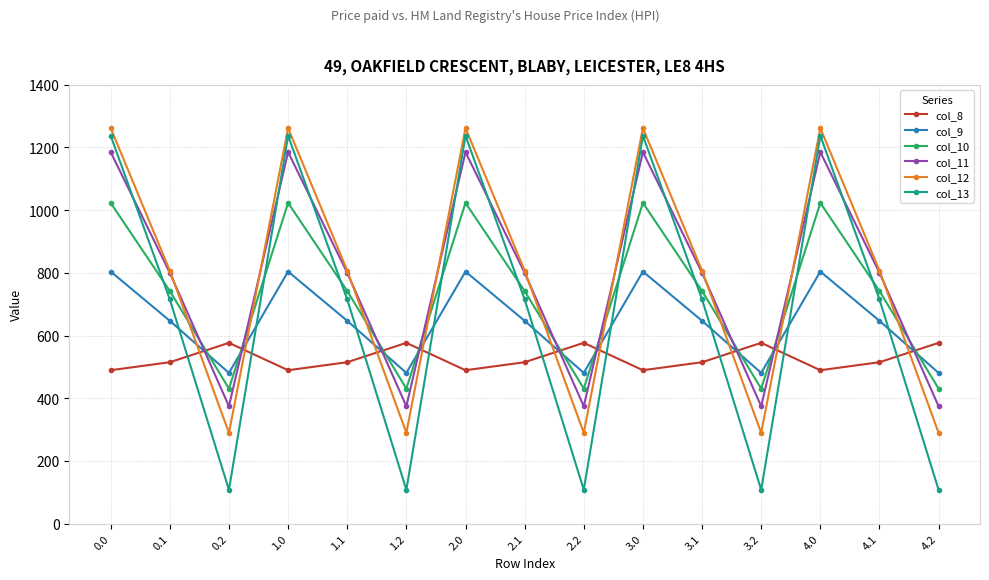

What is the total value across all series at 4.0?

6000.7